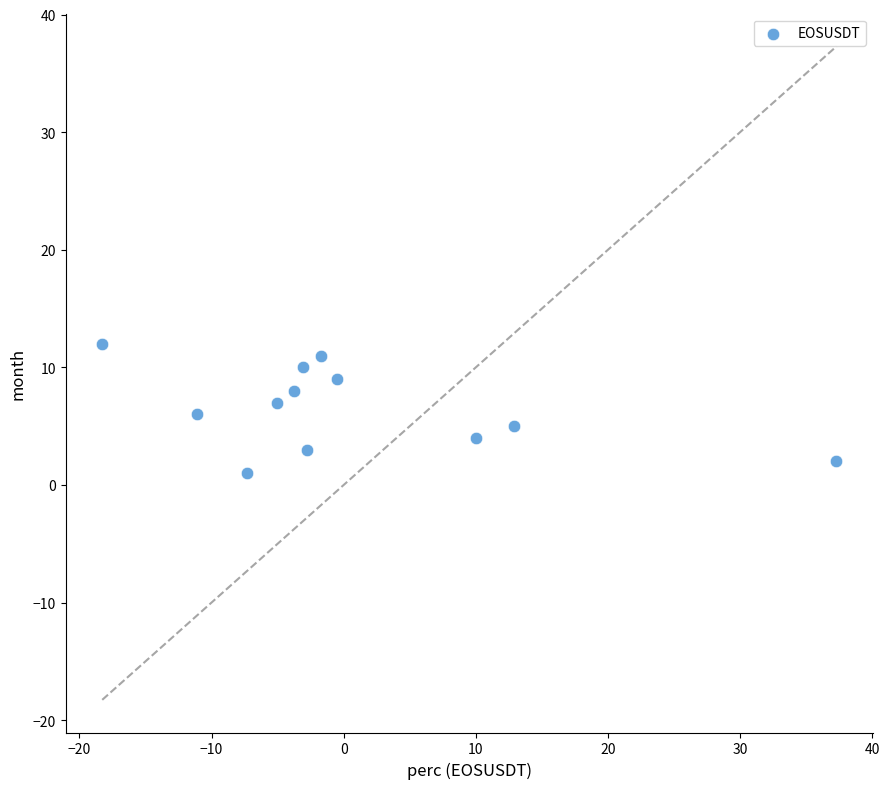

What is the range of Y values (max minus min)?

11